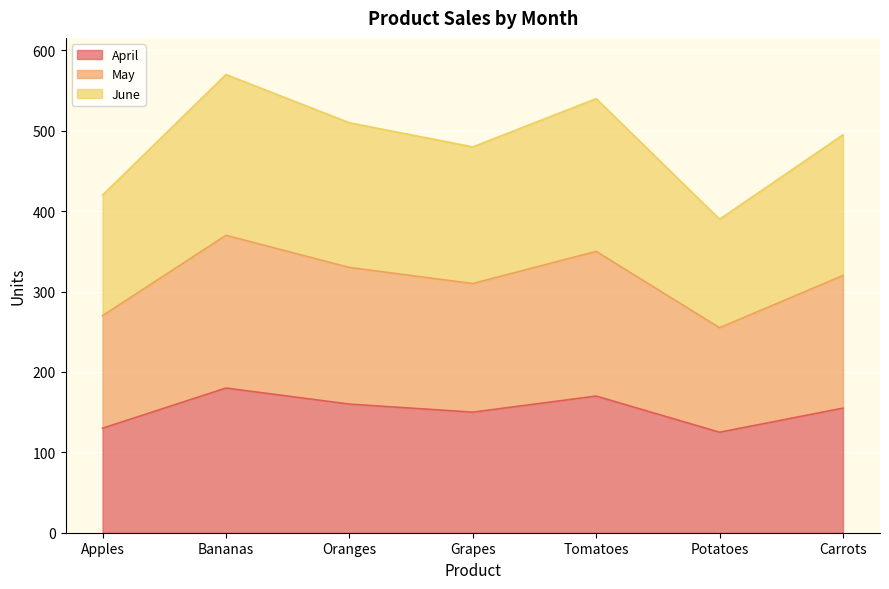

Where is the first local maximum for May?

Bananas